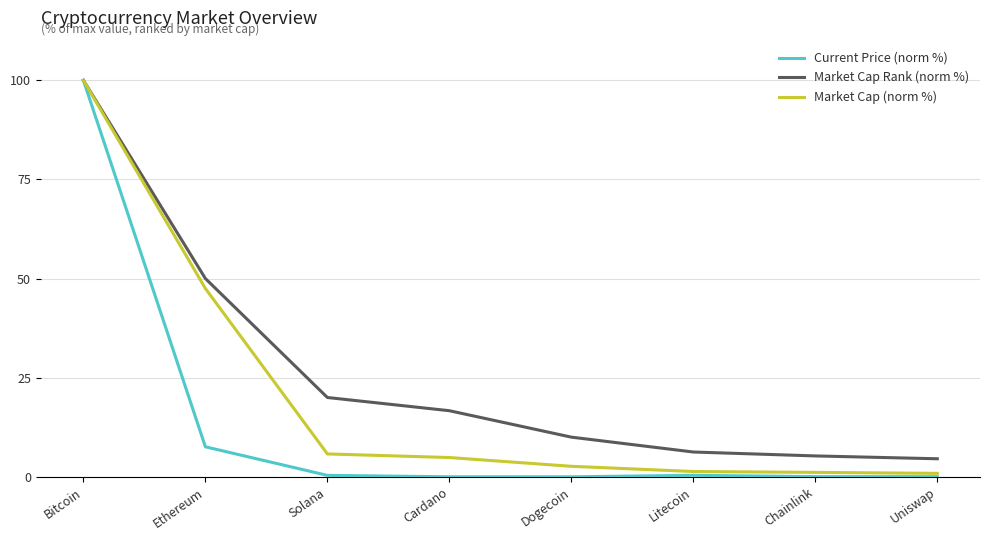

Where does the Market Cap Rank (norm %) series first go above 16?

Bitcoin